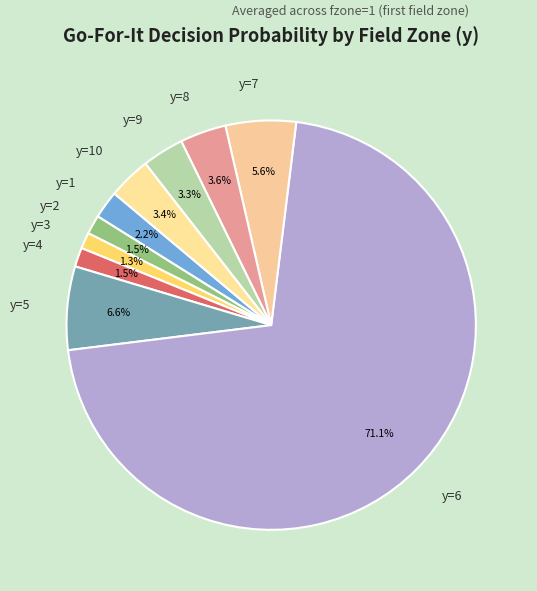

To the nearest percent, what is the difference between the largest and smallest slice percentages?

70%